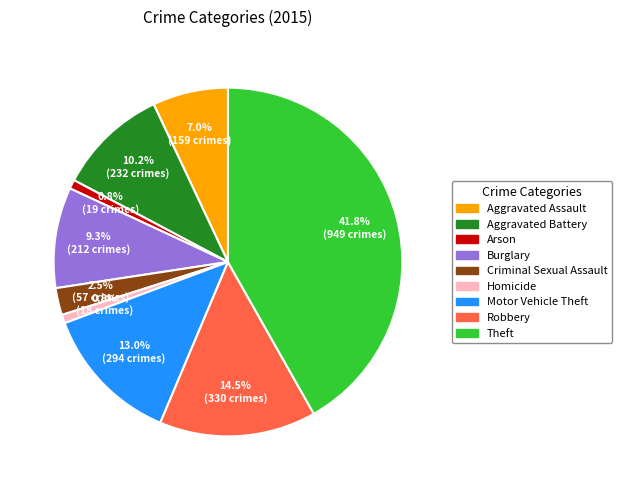

The Aggravated Assault slice represents 17% of the pie. True or false?

False